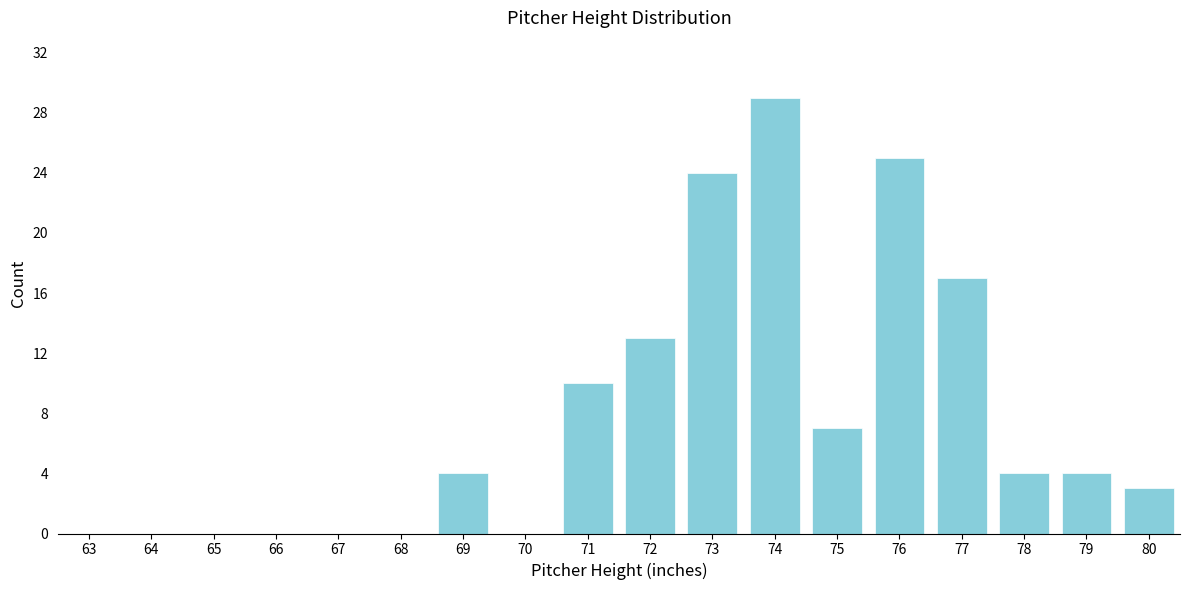

Reading left to right, extract all data points from this chart.

63=0	64=0	65=0	66=0	67=0	68=0	69=4	70=0	71=10	72=13	73=24	74=29	75=7	76=25	77=17	78=4	79=4	80=3